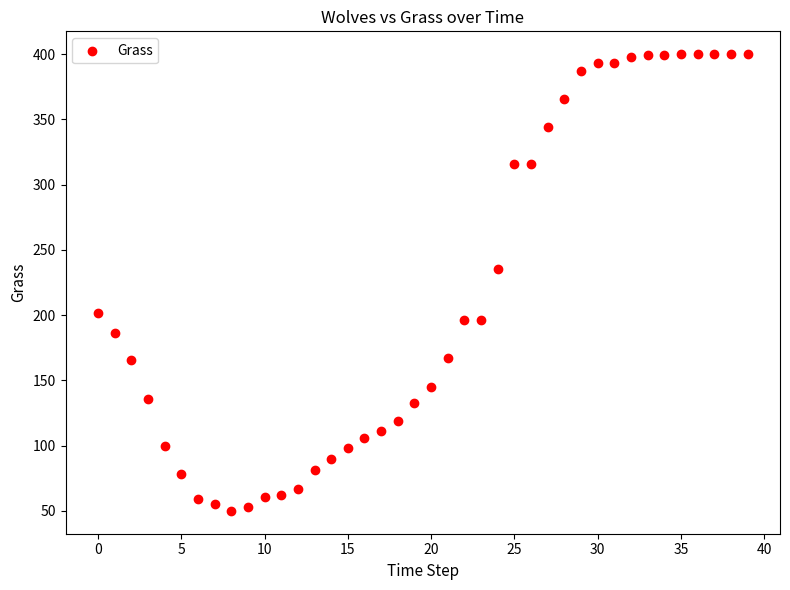

What is the range of Y values (max minus min)?

350